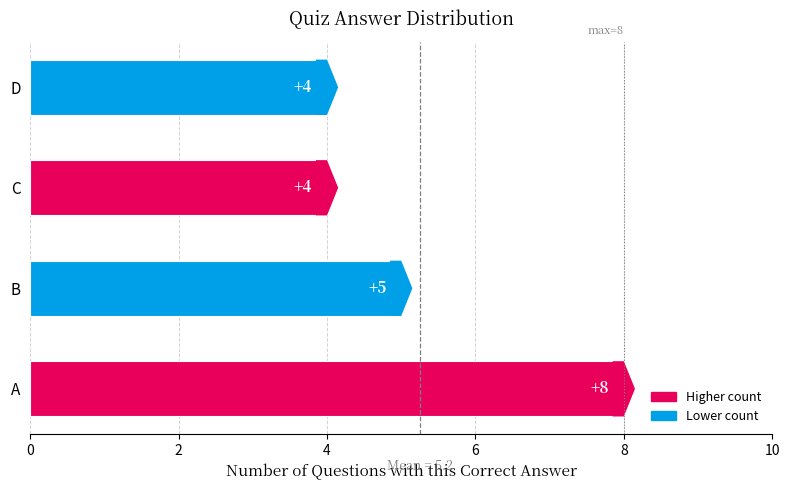

How many data points are less than 5?

2